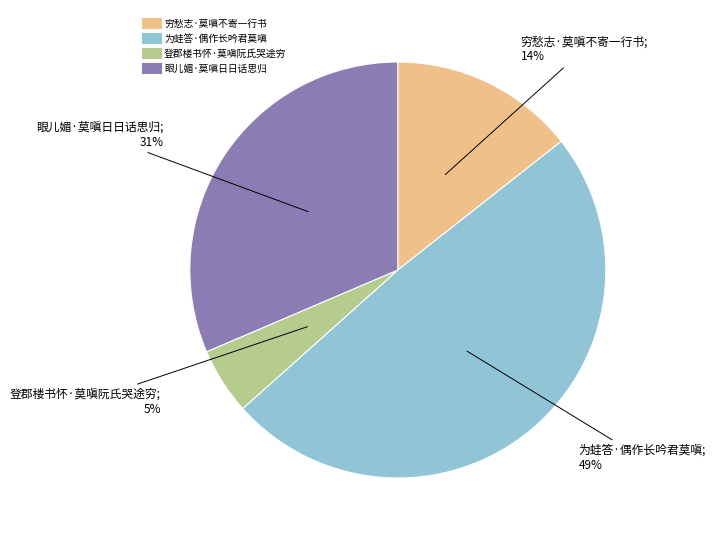

To the nearest percent, what percentage of the pie is 穷愁志·莫嗔不寄一行书?

14%